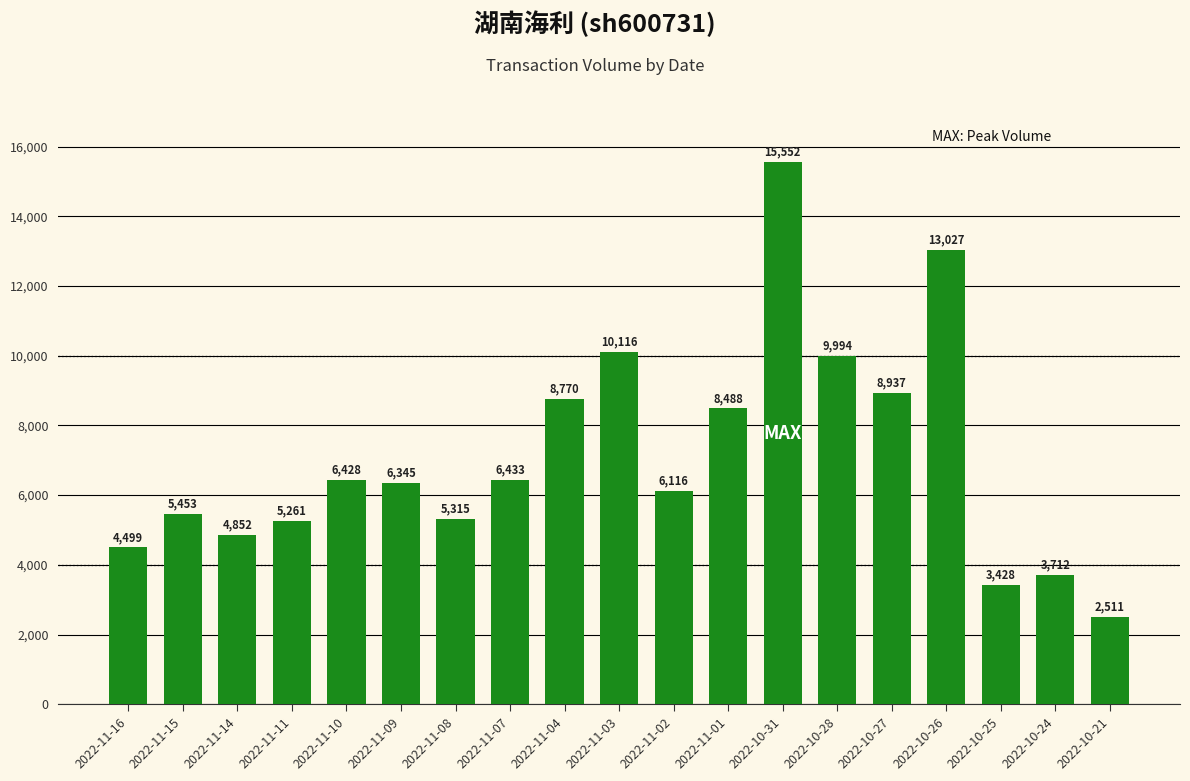

Reading left to right, what are all the values shown in this chart?

4499	5453	4852	5261	6428	6345	5315	6433	8770	10116	6116	8488	15552	9994	8937	13027	3428	3712	2511